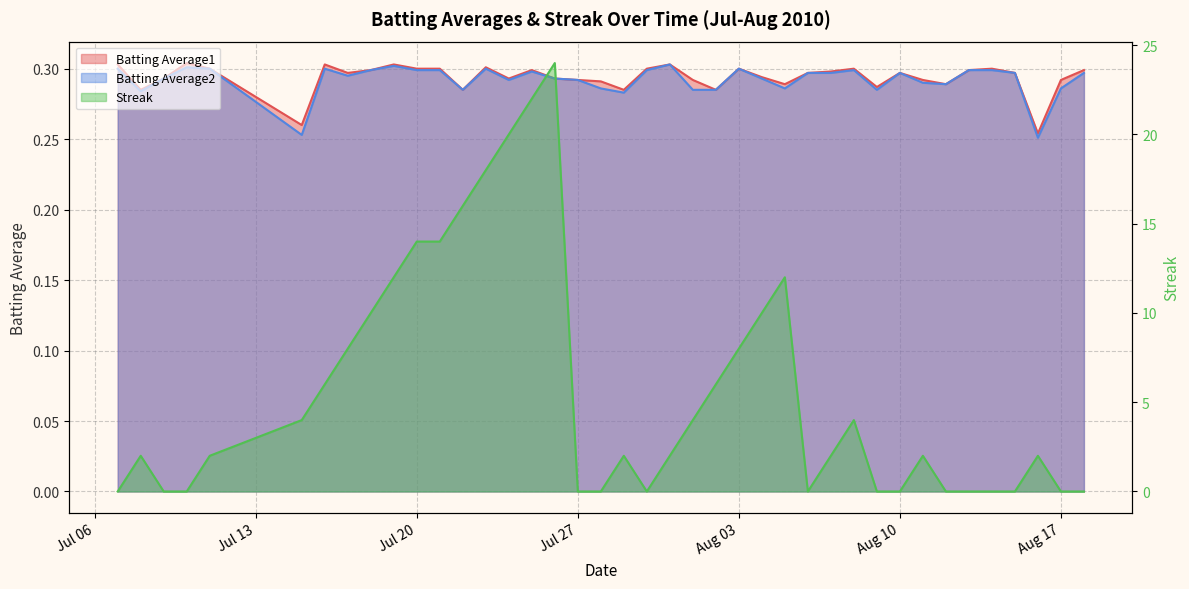

Count the number of categories in the chart.

40